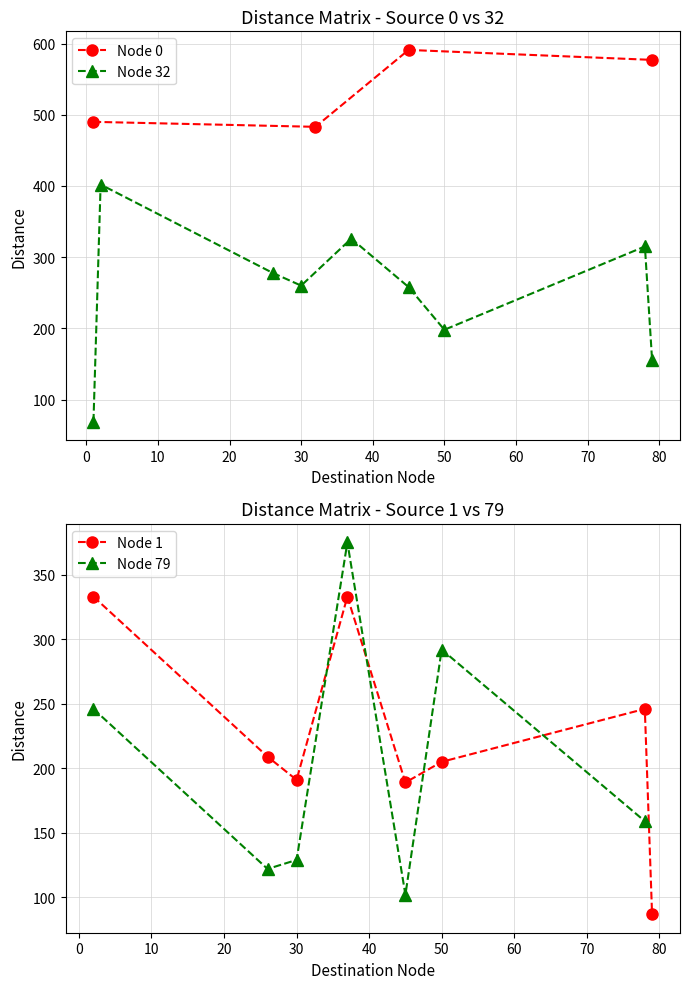

What is the highest value of the Node 0 series?

591